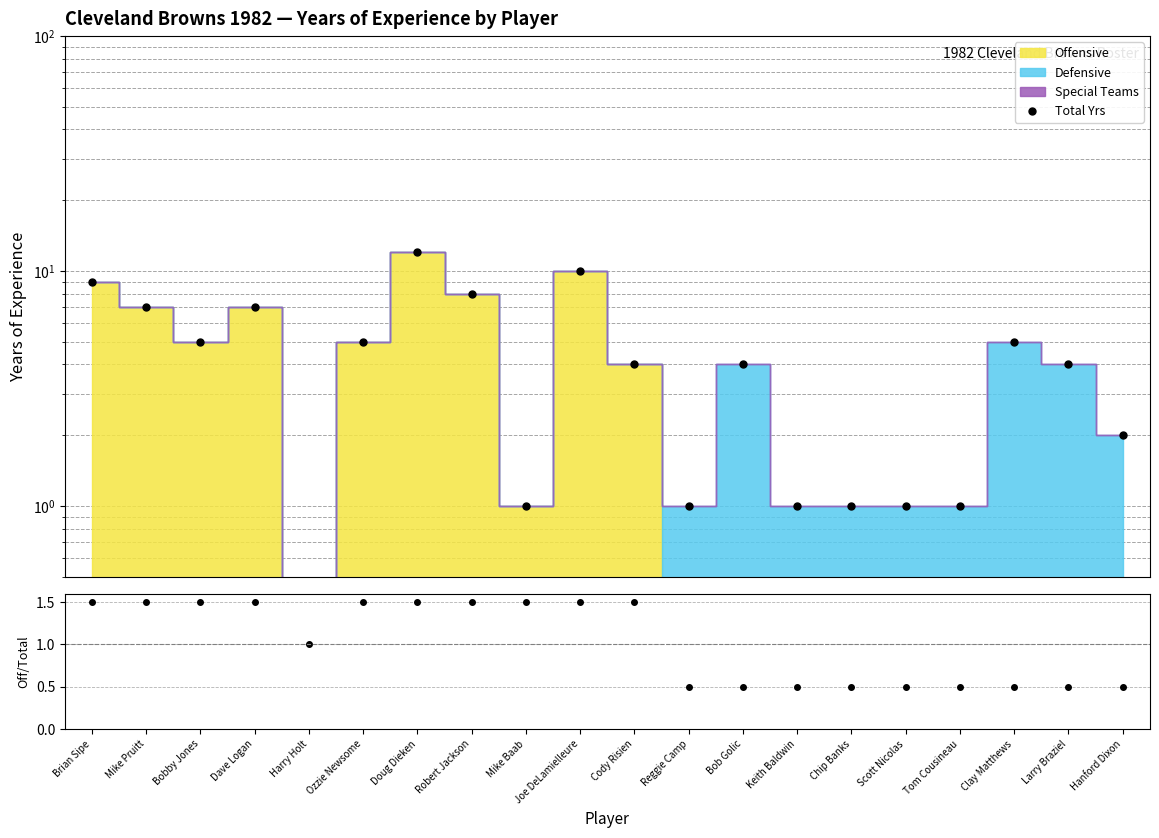

Which series ends up on top after the final intersection of Total Yrs and Off/Total ratio?

Total Yrs